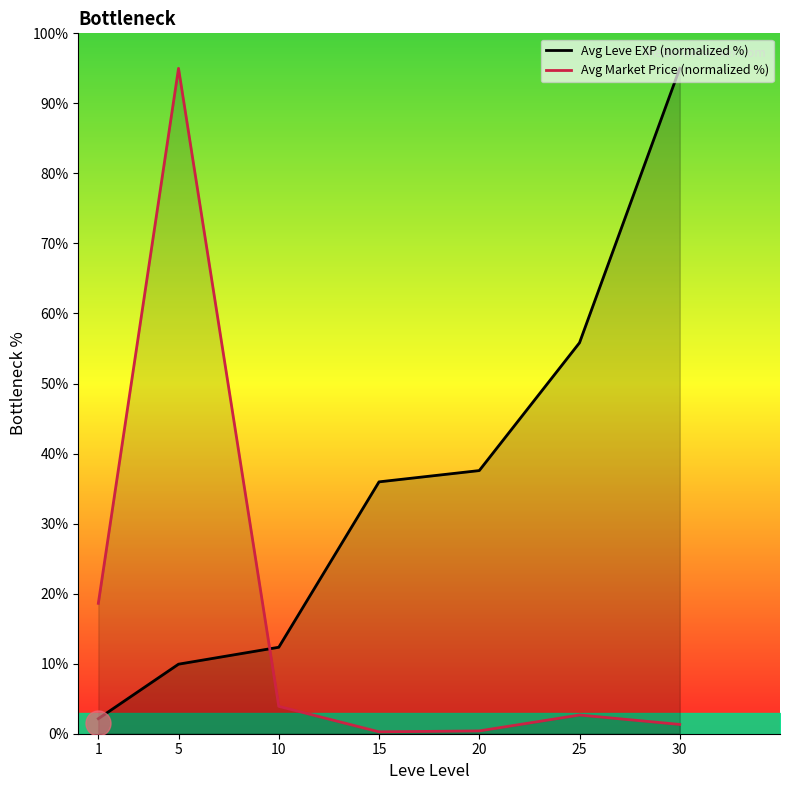

What are all the series names shown in the legend?

Avg Leve EXP (normalized %), Avg Market Price (normalized %)